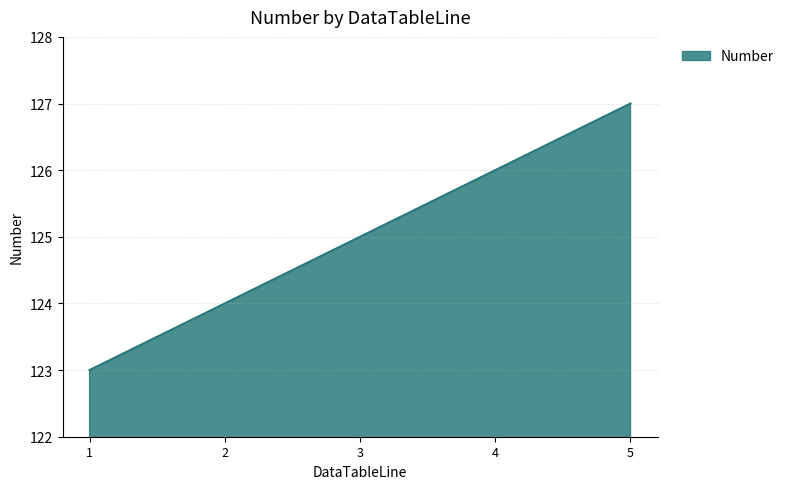

What is the difference between the values at 4 and 5?

1